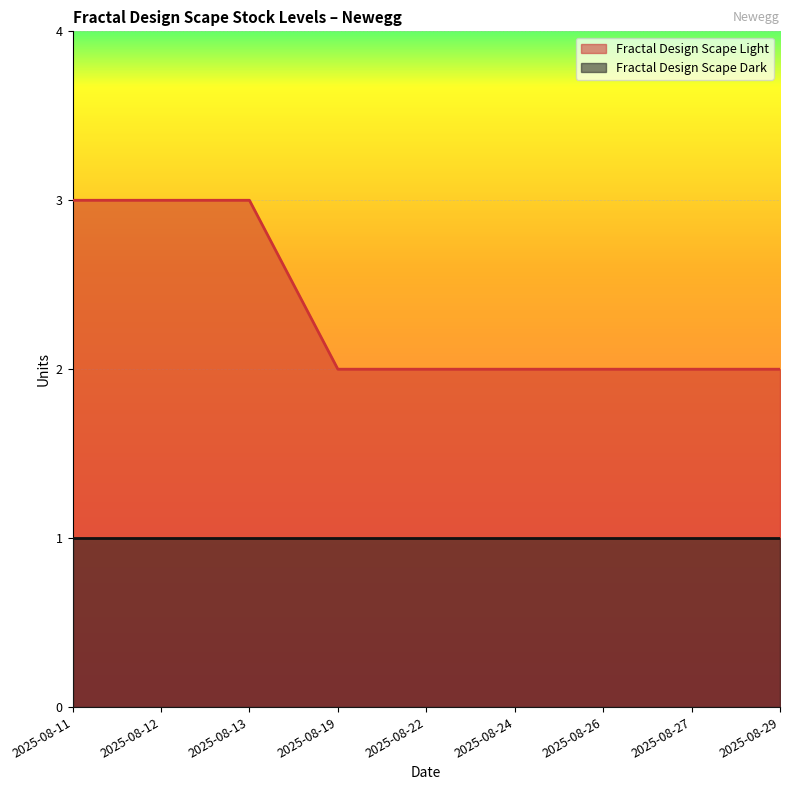

List the series in order of their overall mean, lowest first.

Fractal Design Scape Dark, Fractal Design Scape Light